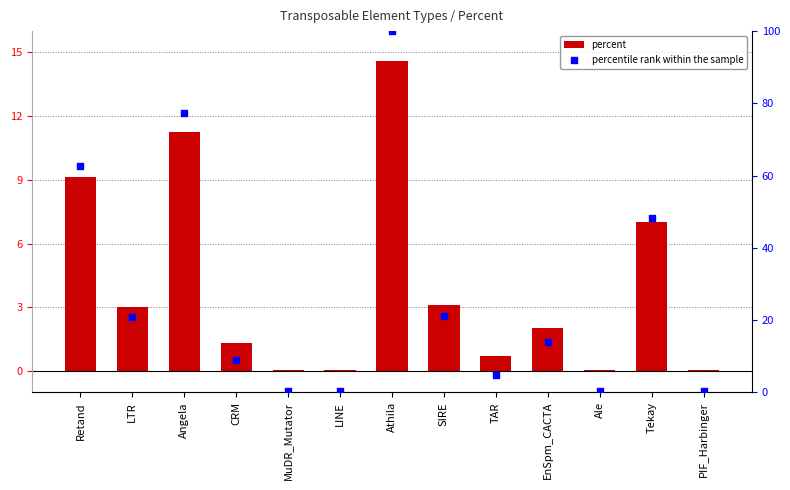

What is the total value across all series at Angela?

88.5